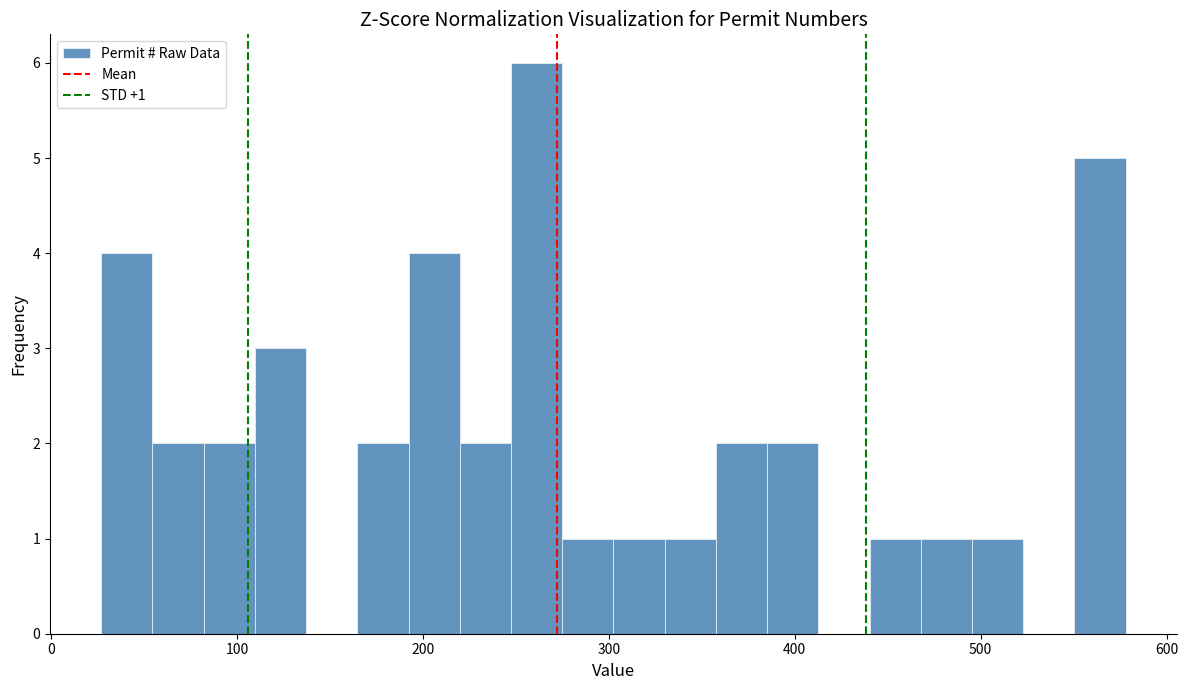

Around what value on the x-axis is the tallest bar? Give the approximate position of its centre, as read against the axis.

260